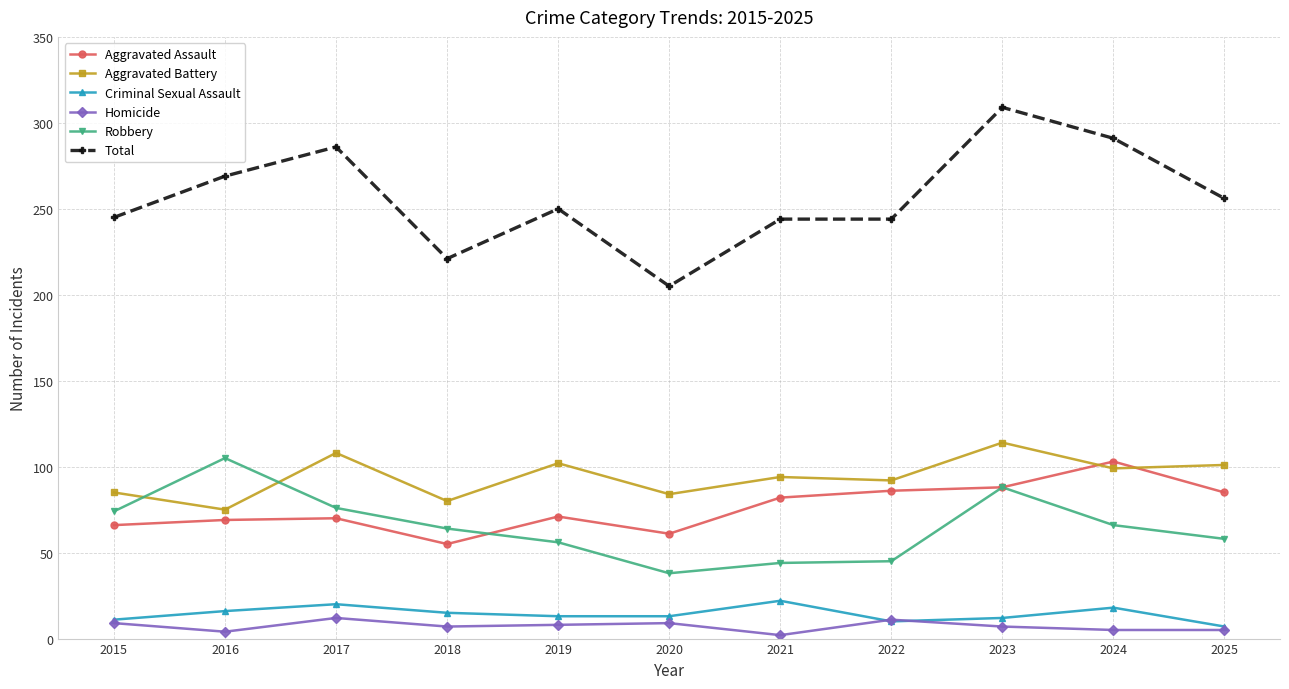

True or false: Criminal Sexual Assault has more than 2 points higher than both neighbors.

True